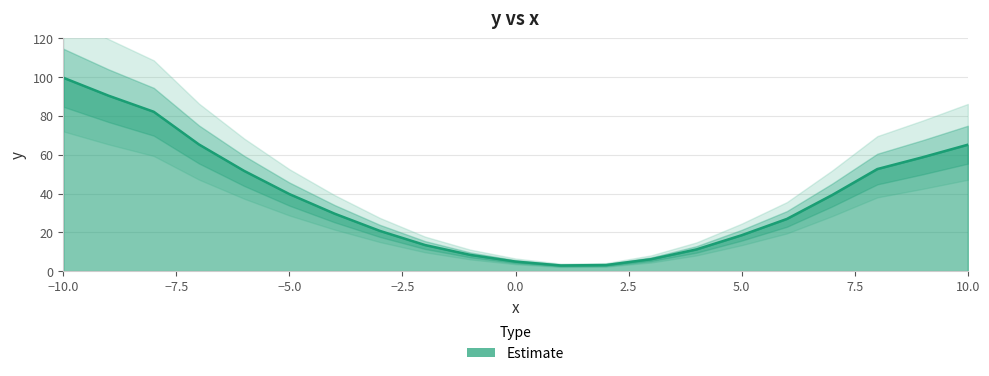

The value at 10.0 is 95.6. True or false?

False